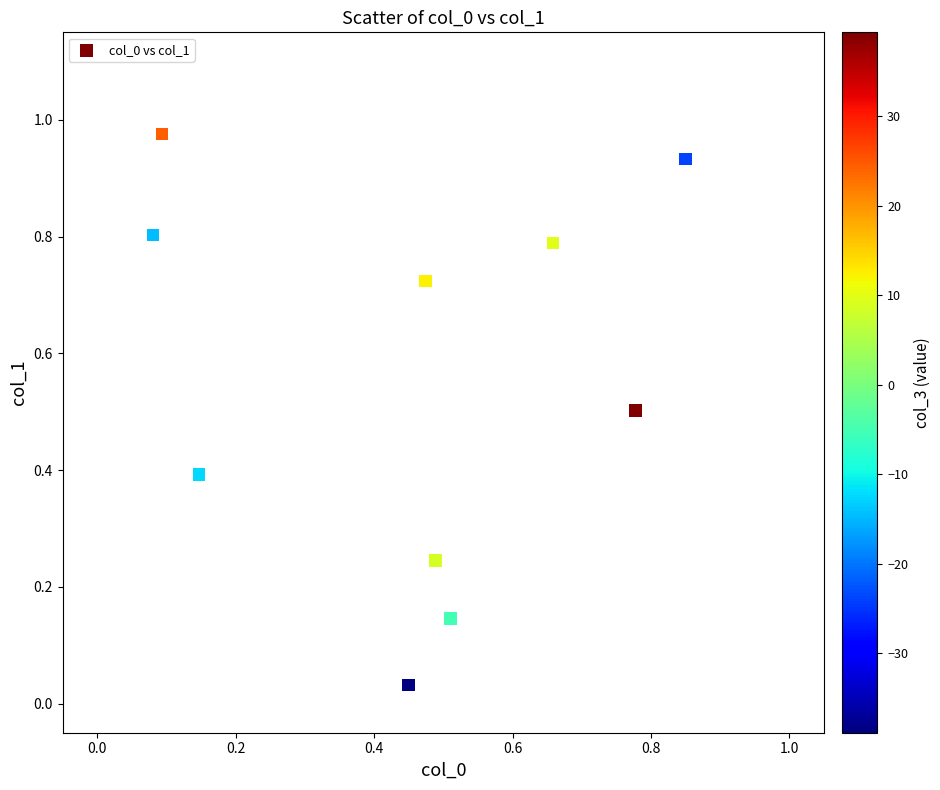

What is the average X value?

0.5